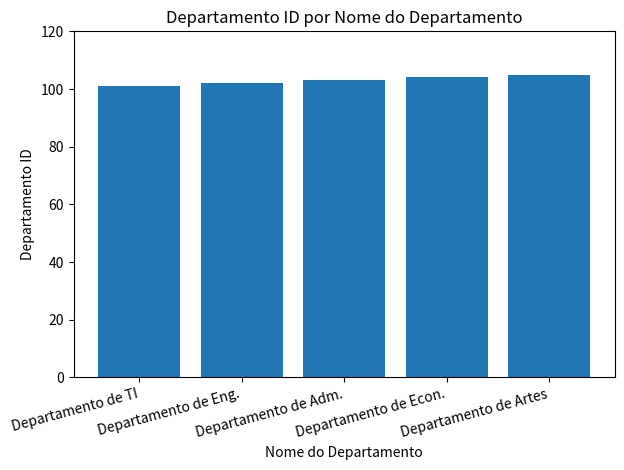

What is the value of the 5th bar from the left?

105